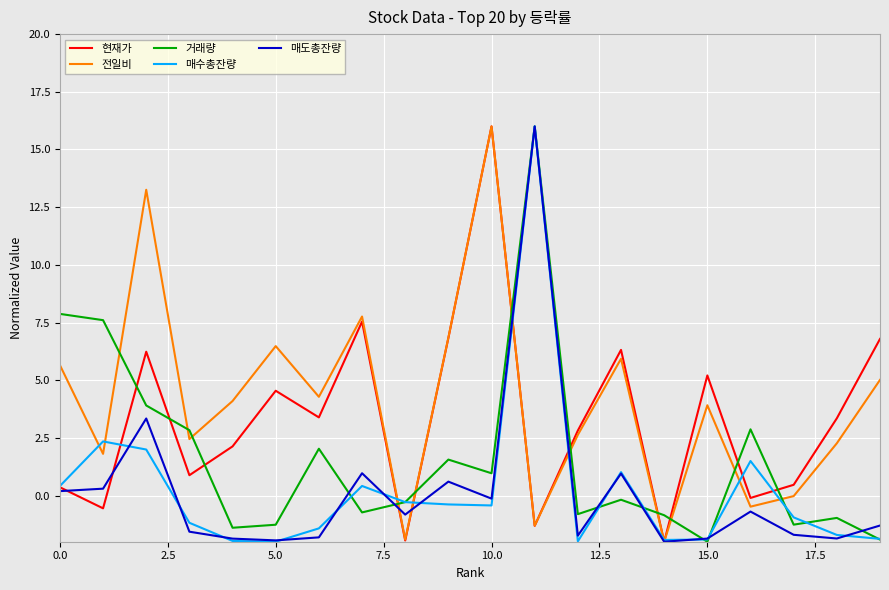

What is the minimum value shown in the chart?

-2.0